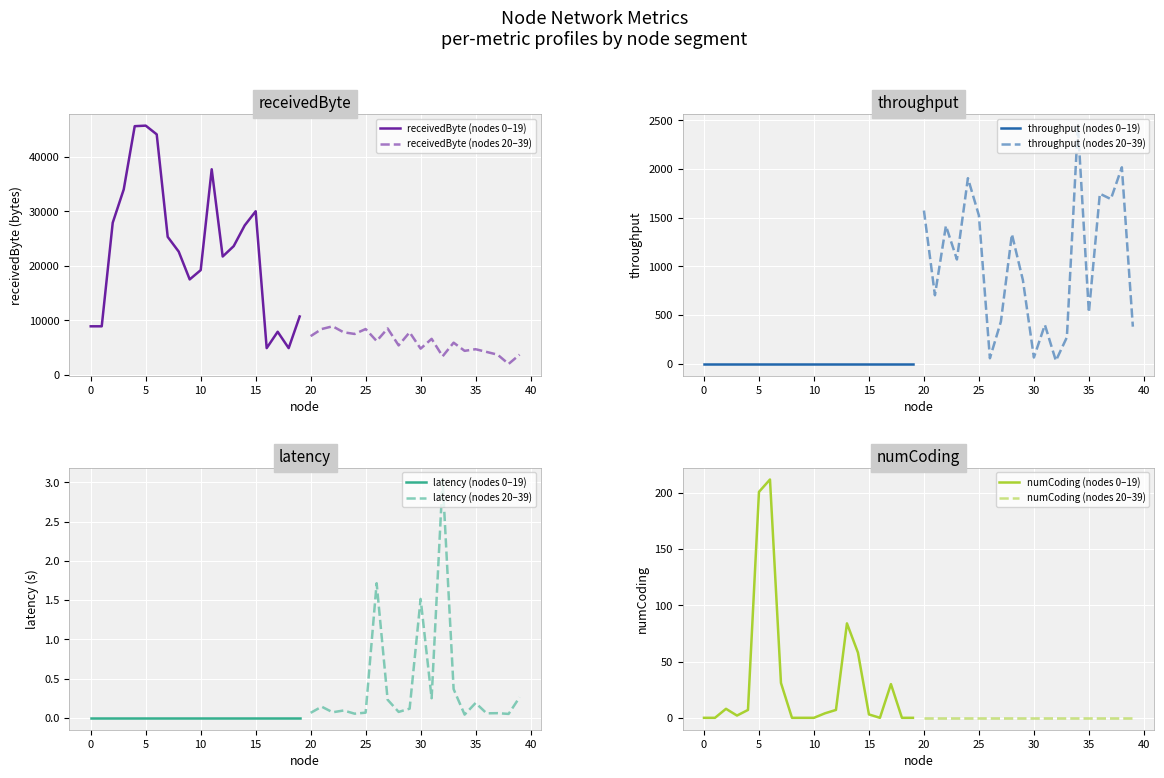

True or false: receivedByte and numCoding cross at least once.

False